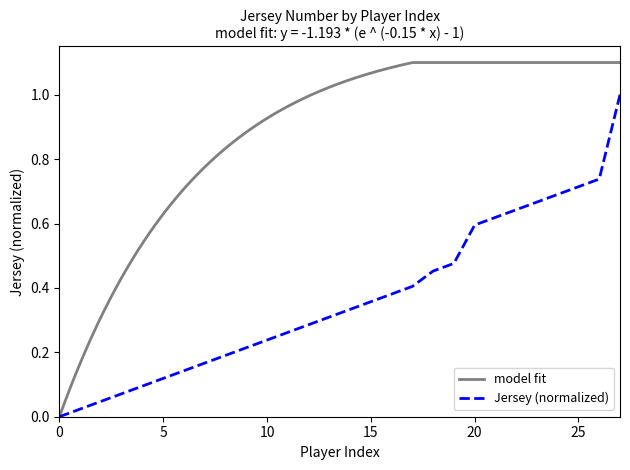

What is the difference between the maximum and minimum values?

1.0